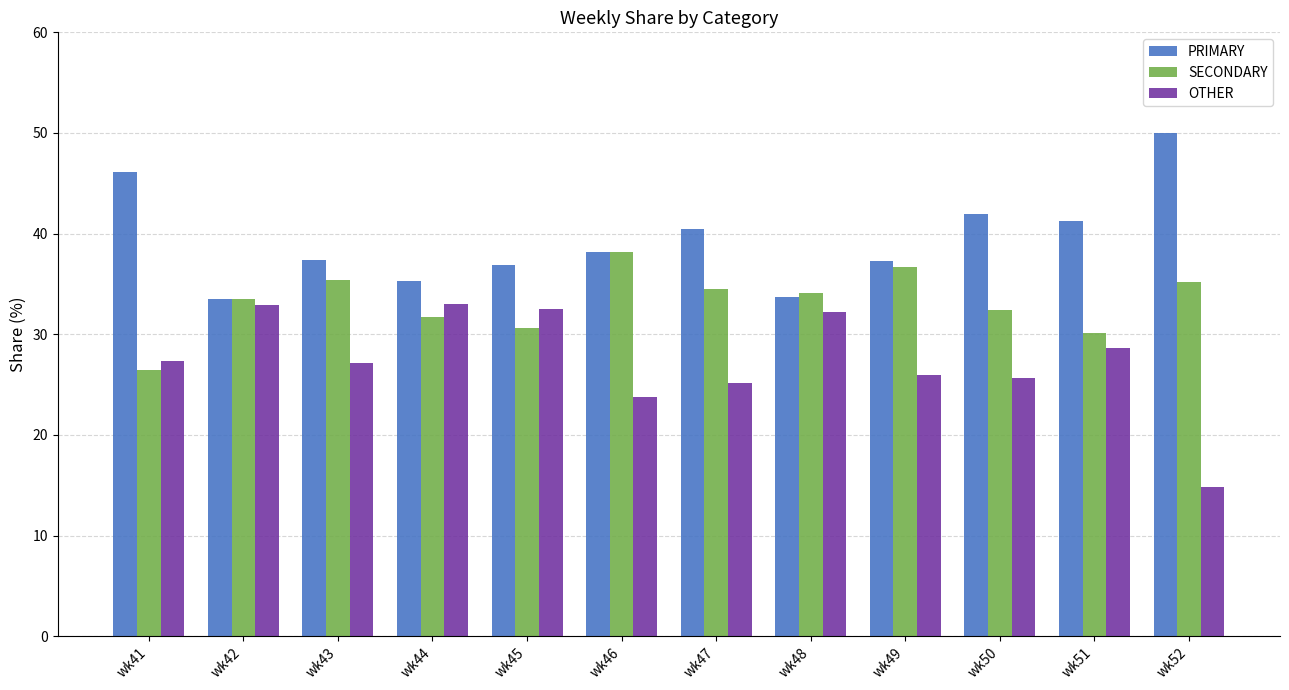

What is the total value across all series at wk51?

100.0